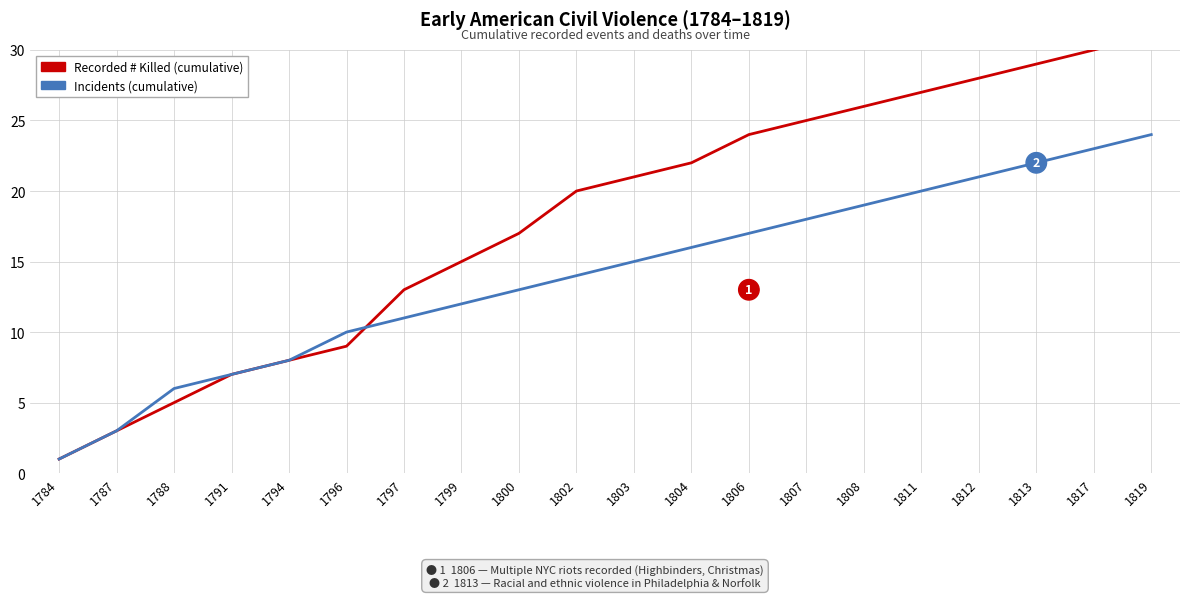

How many values in the Recorded # Killed (cumulative) series exceed 21?

9